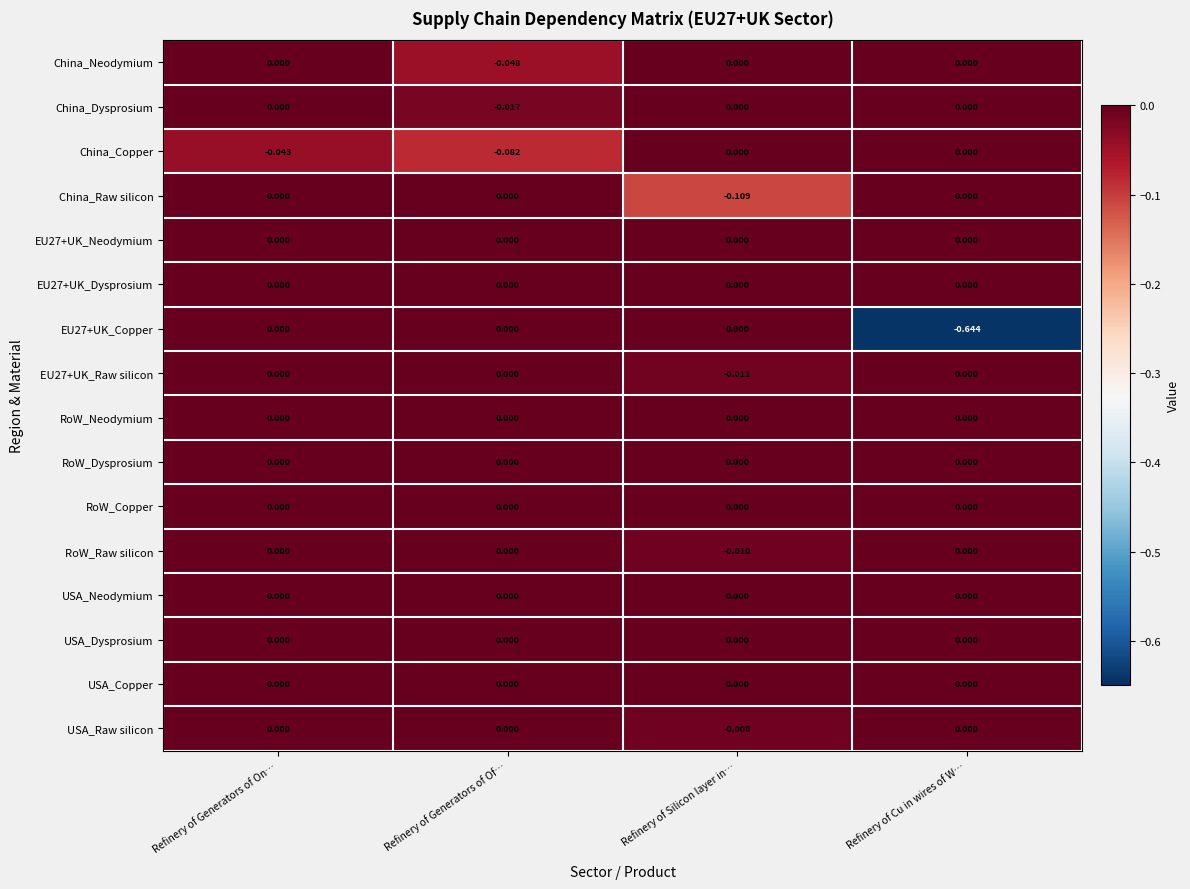

At which category is the sum across all series the highest?

Refinery of Generators of On…